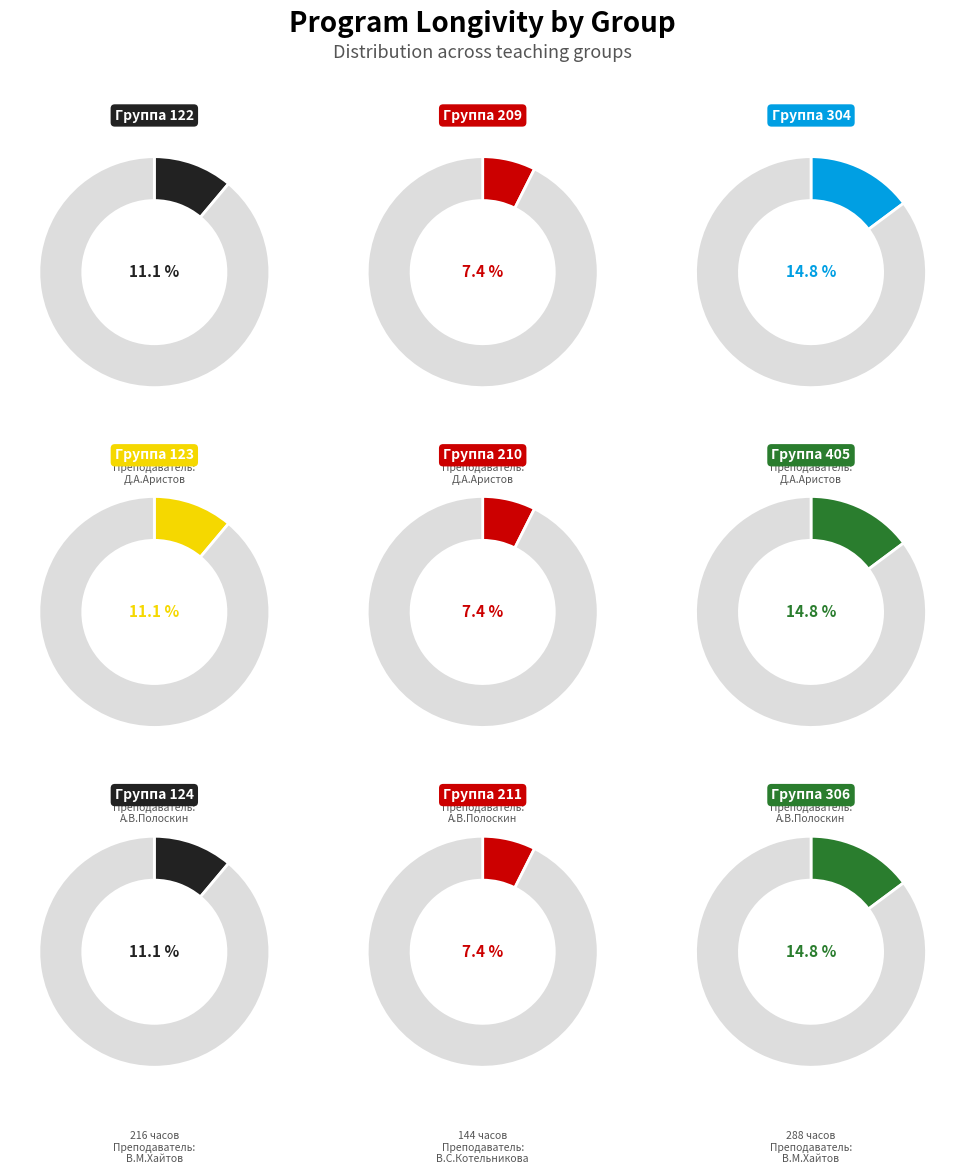

Between 6 and 8, which is larger?

8